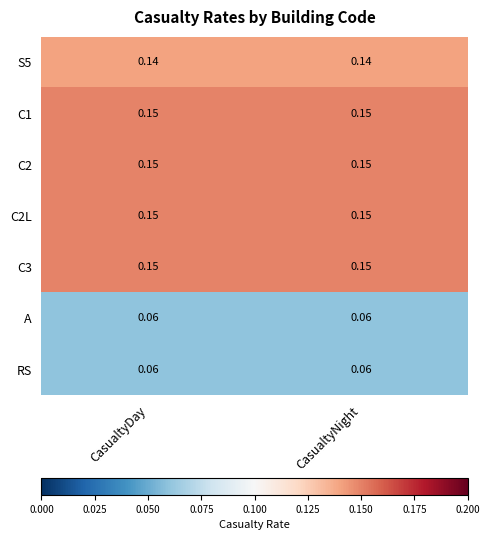

Is the value of A at CasualtyDay greater than the value of C2L at CasualtyDay?

No